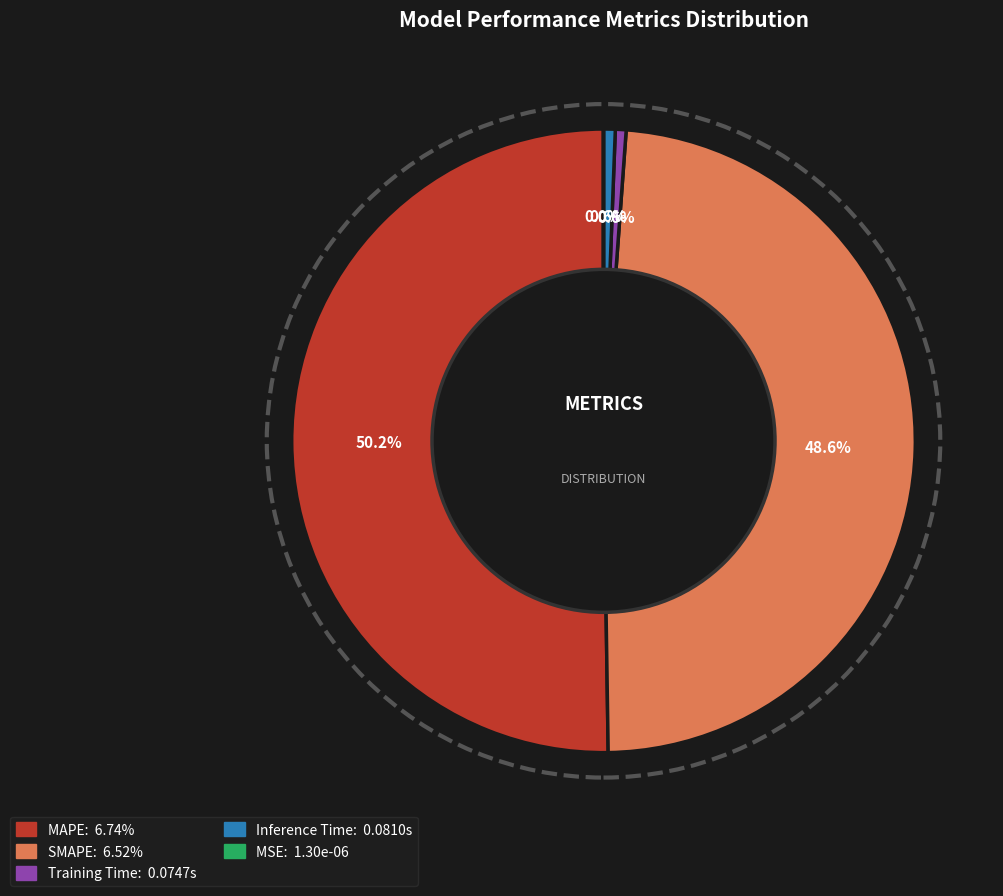

To the nearest percent, what is the difference between the Inference Time and MSE slice percentages?

1%